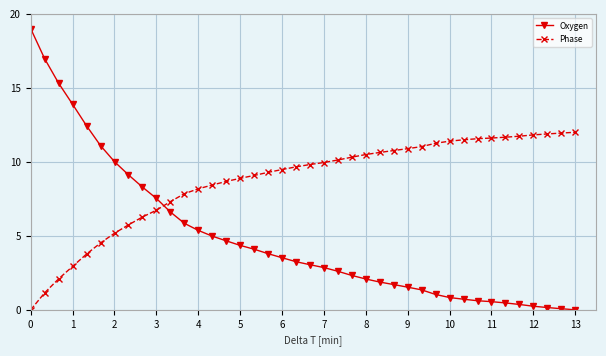

What is the highest value of the Phase series?

12.0